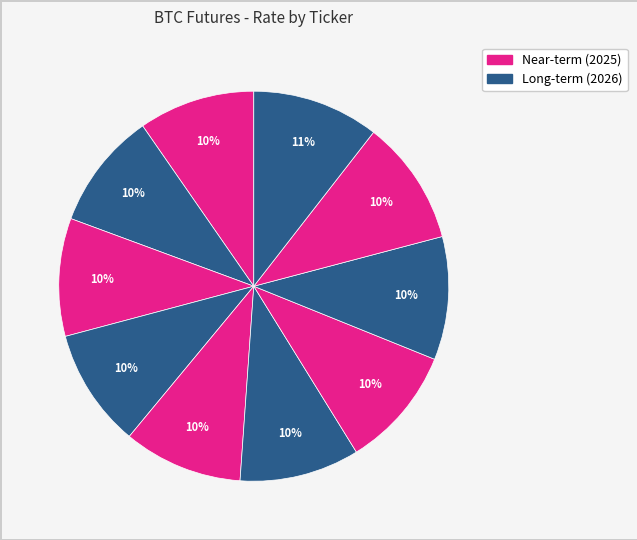

Count the number of slices in the pie.

10